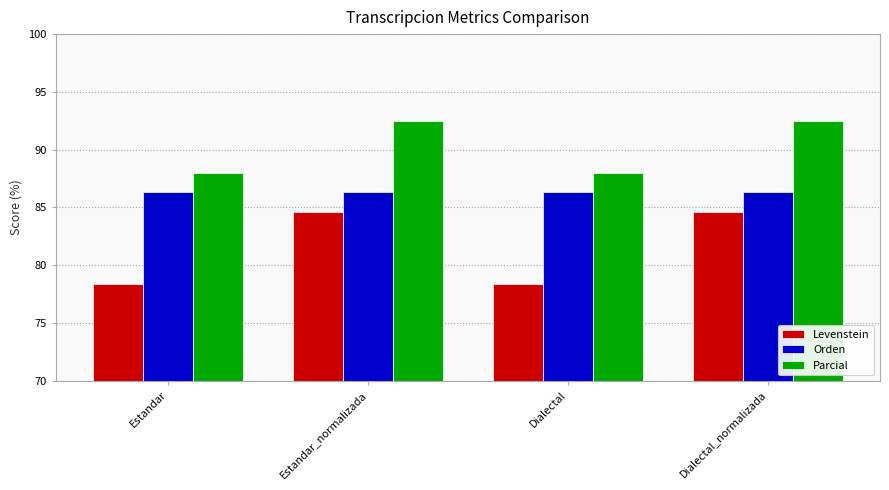

What is the difference between the maximum and minimum values in the Parcial series?

4.5